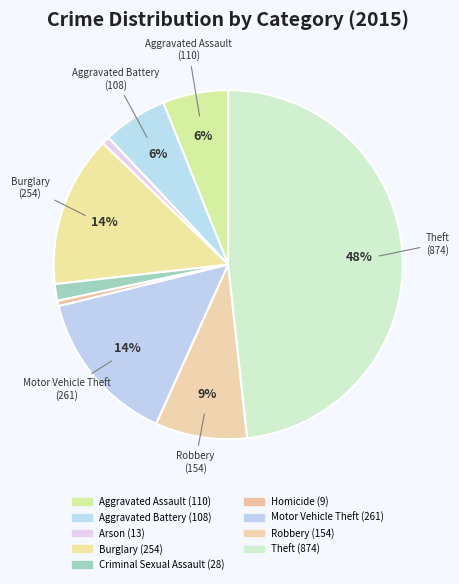

What percentage is the Aggravated Battery slice, to the nearest percent?

6%